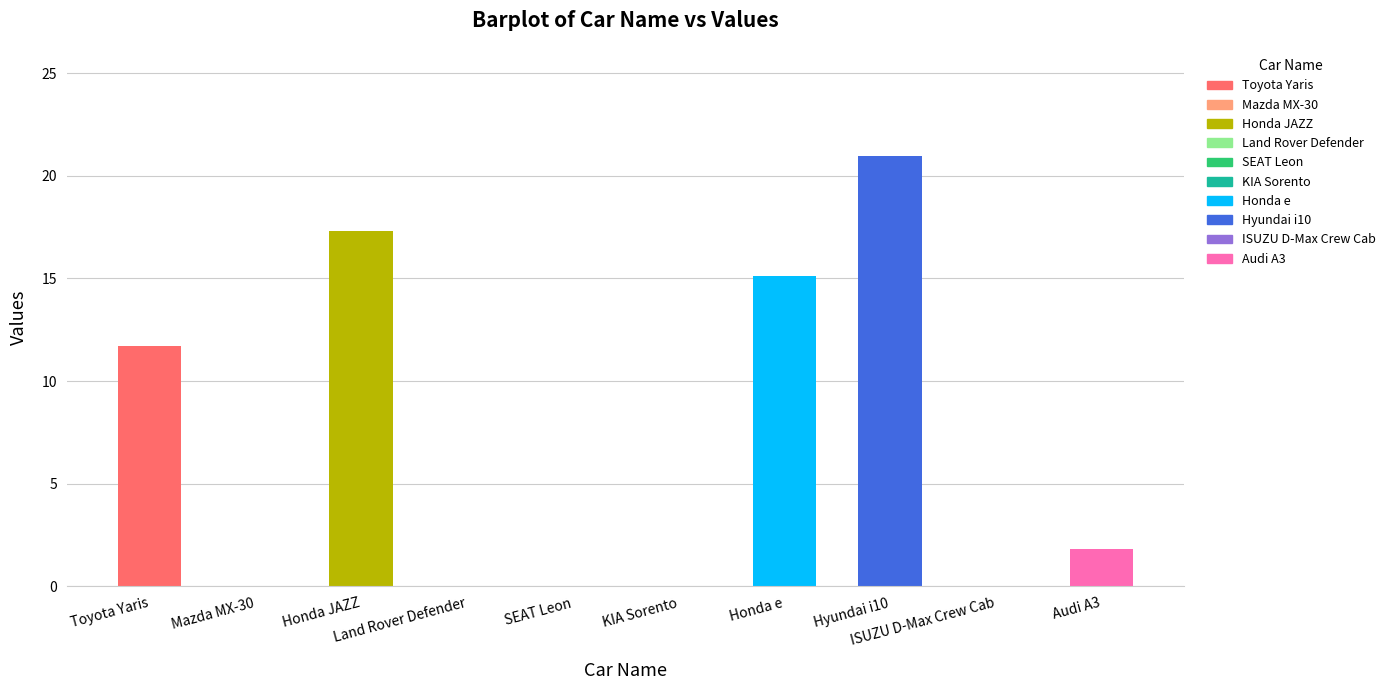

What is the difference between the values at Audi A3 and Honda e?

13.3